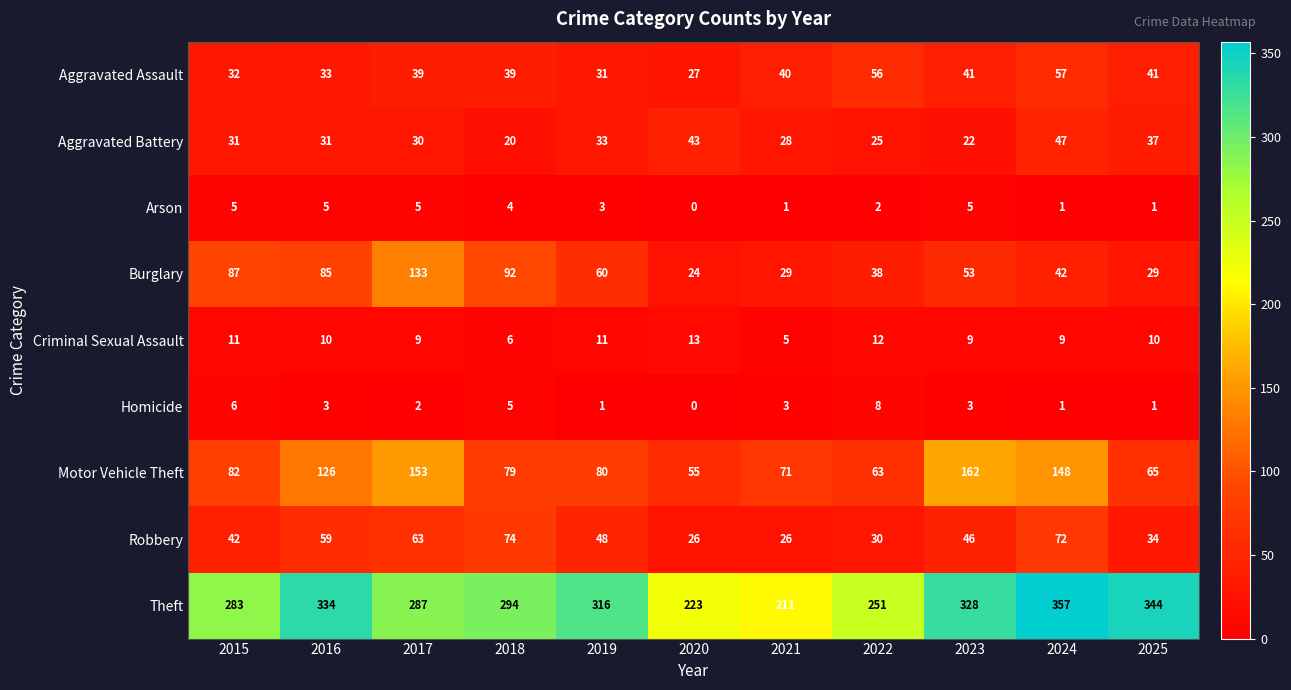

Which series has the largest range (max minus min)?

Theft